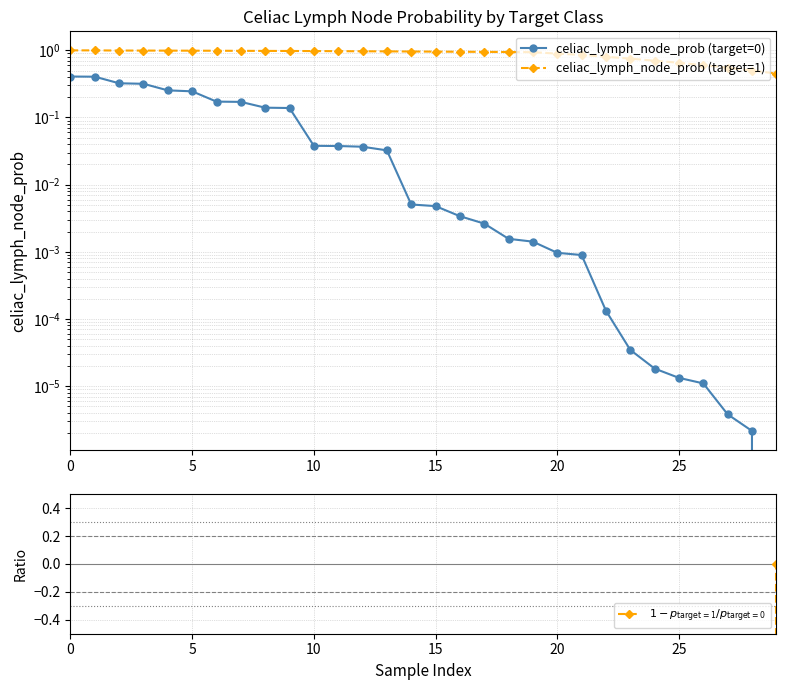

True or false: $1 - p_{\mathrm{target=1}} / p_{\mathrm{target=0}}$ and celiac_lymph_node_prob (target=1) cross at least once.

False